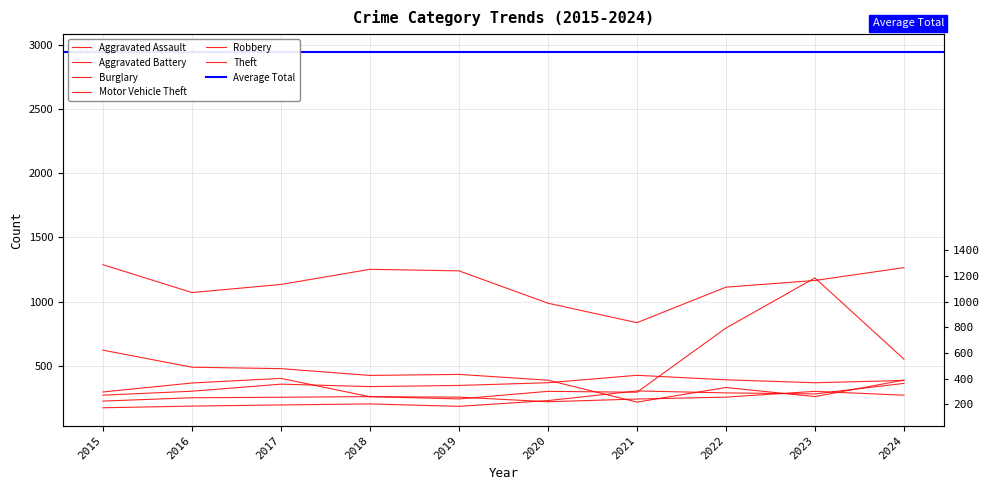

True or false: Theft and Aggravated Battery cross at least once.

False